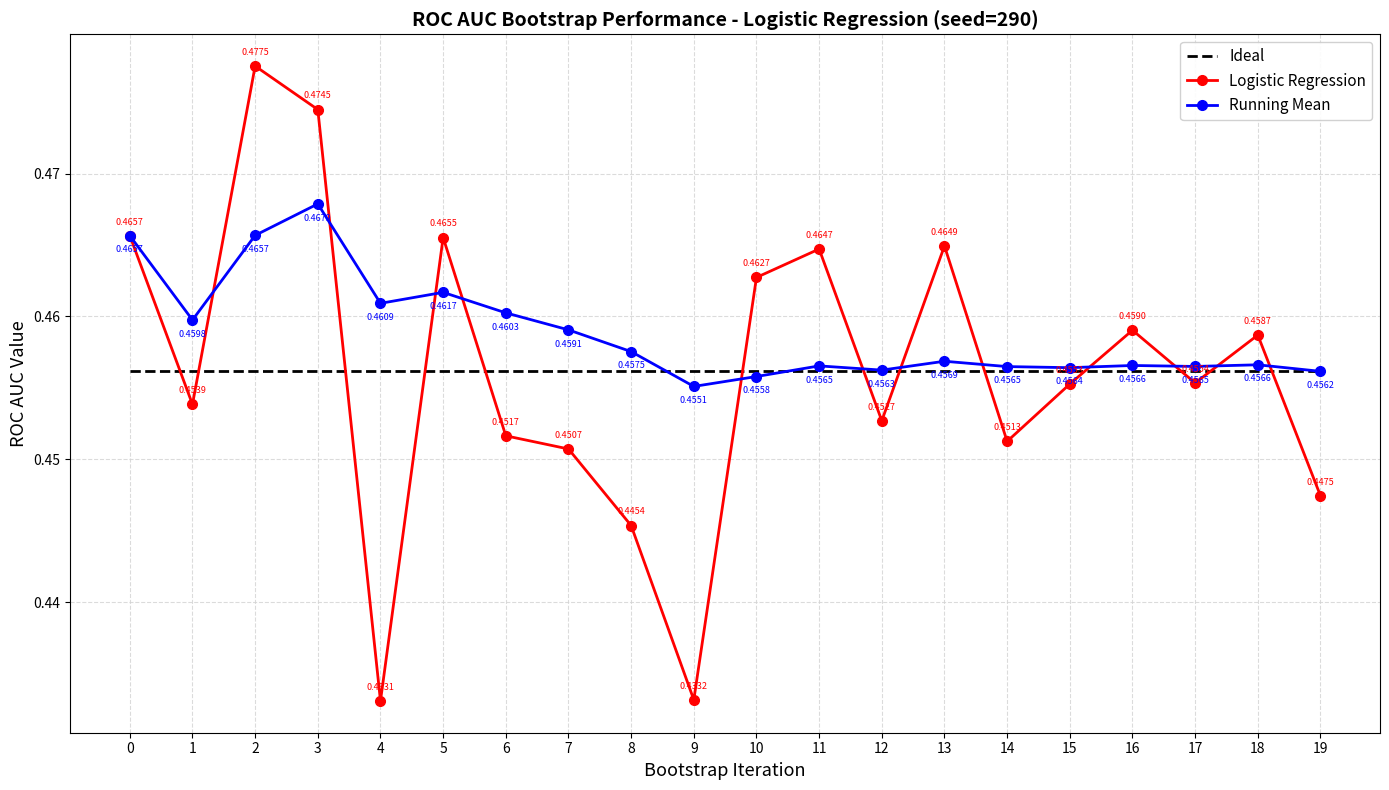

Where is the first local minimum for Running Mean?

1